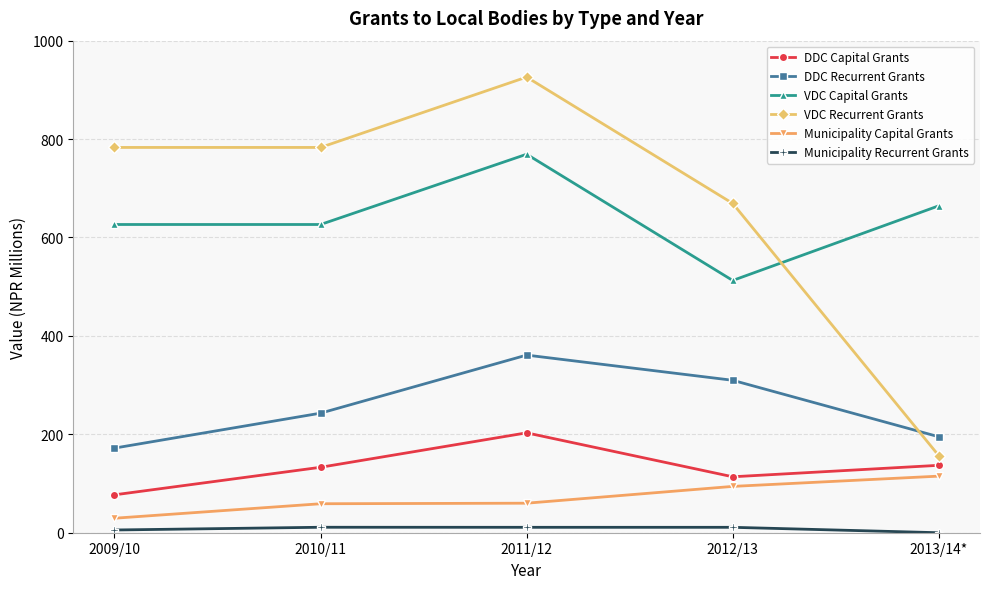

Rank the series at 2009/10 from lowest to highest value.

Municipality Recurrent Grants, Municipality Capital Grants, DDC Capital Grants, DDC Recurrent Grants, VDC Capital Grants, VDC Recurrent Grants